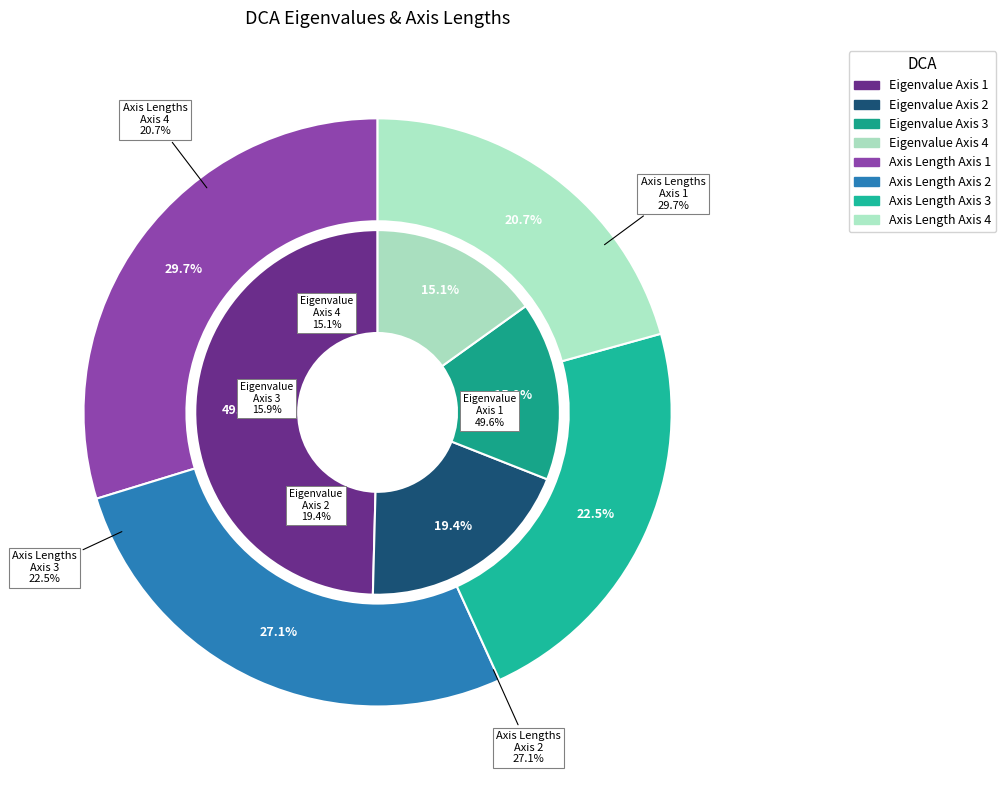

The 3 slice represents 26% of the pie. True or false?

False